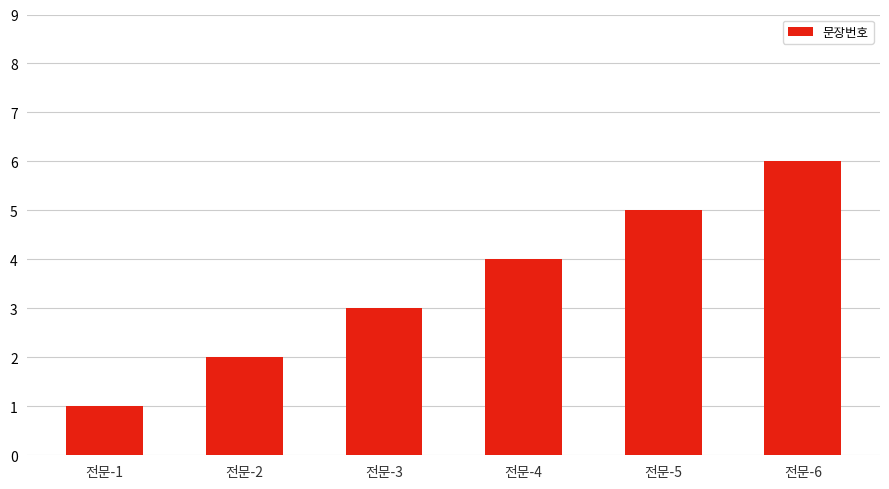

Is it true that the value at 전문-2 is 1?

False